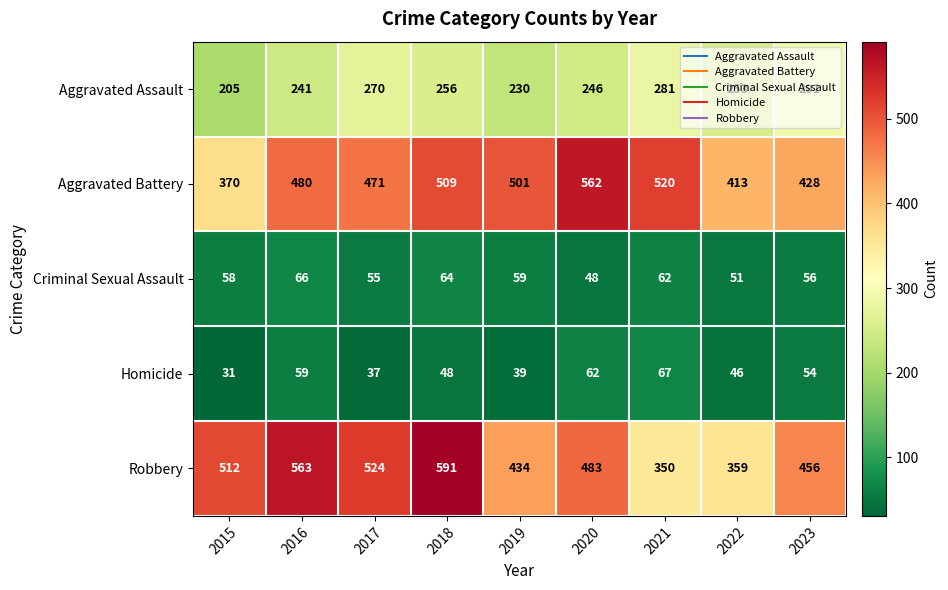

How many data points does each series have?

9